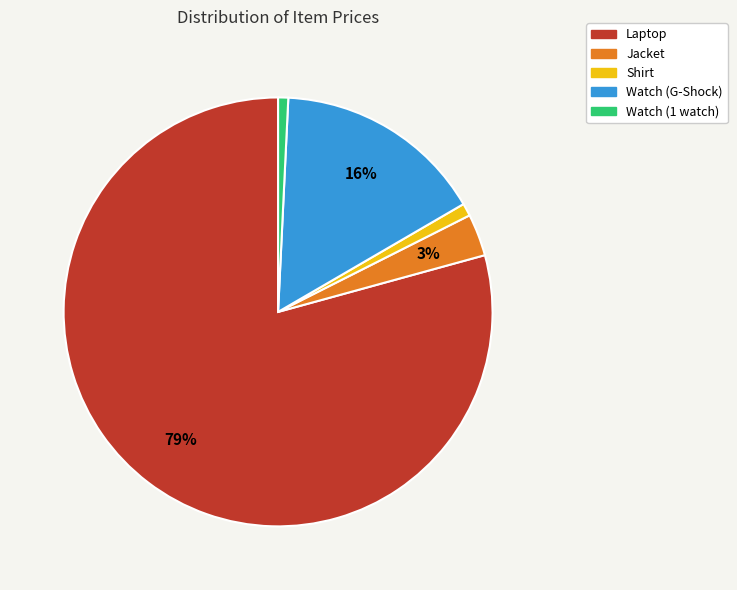

How many segments does this pie chart have?

5